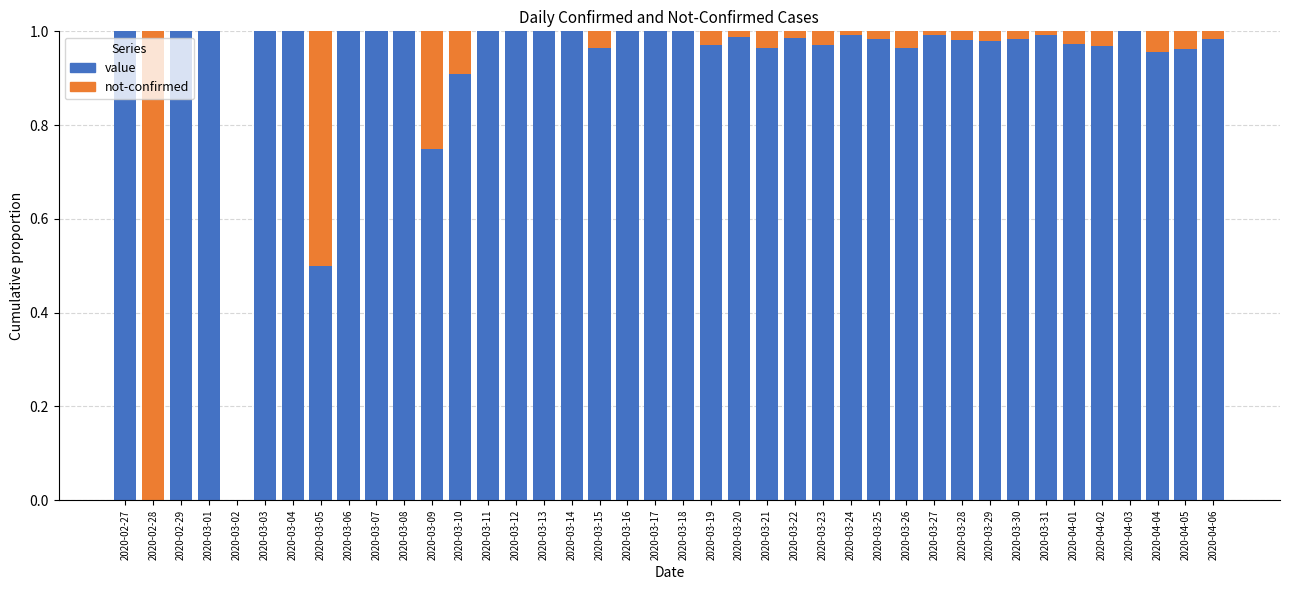

The value of value at 2020-03-13 is 1.0. True or false?

True